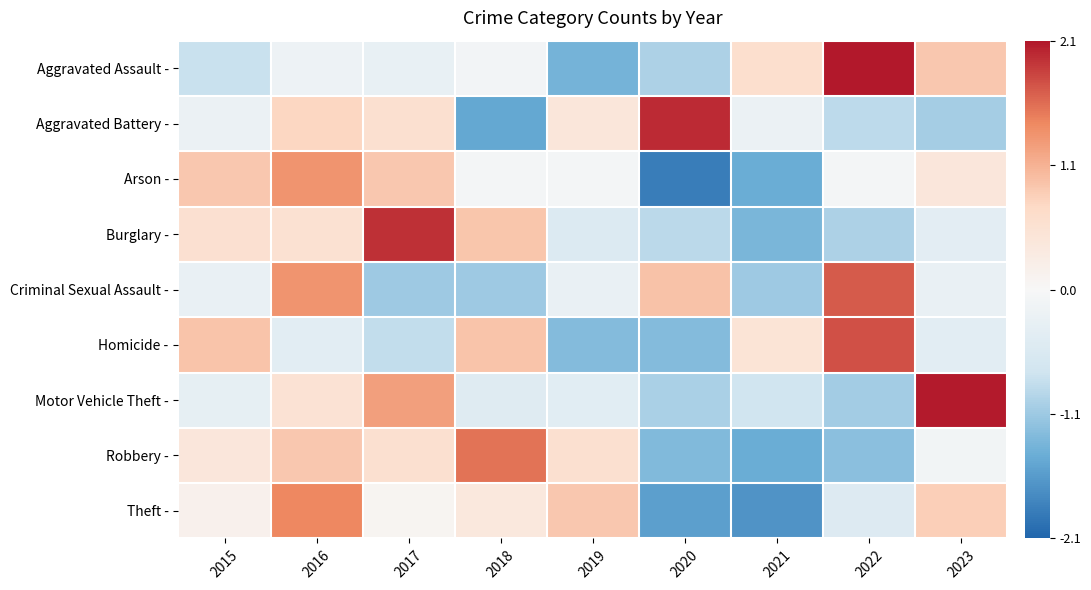

At which category is the sum across all series the highest?

2016